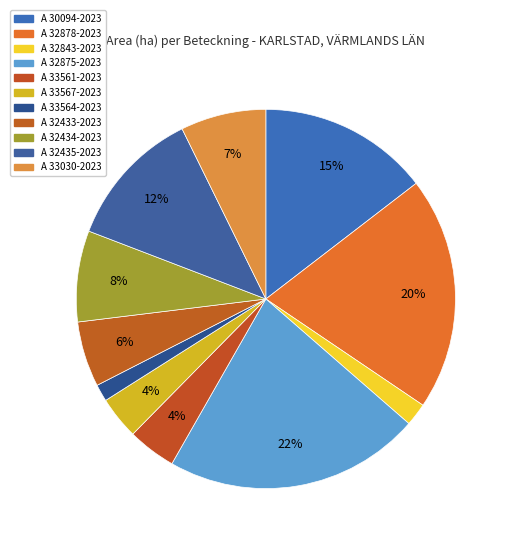

How many segments does this pie chart have?

11